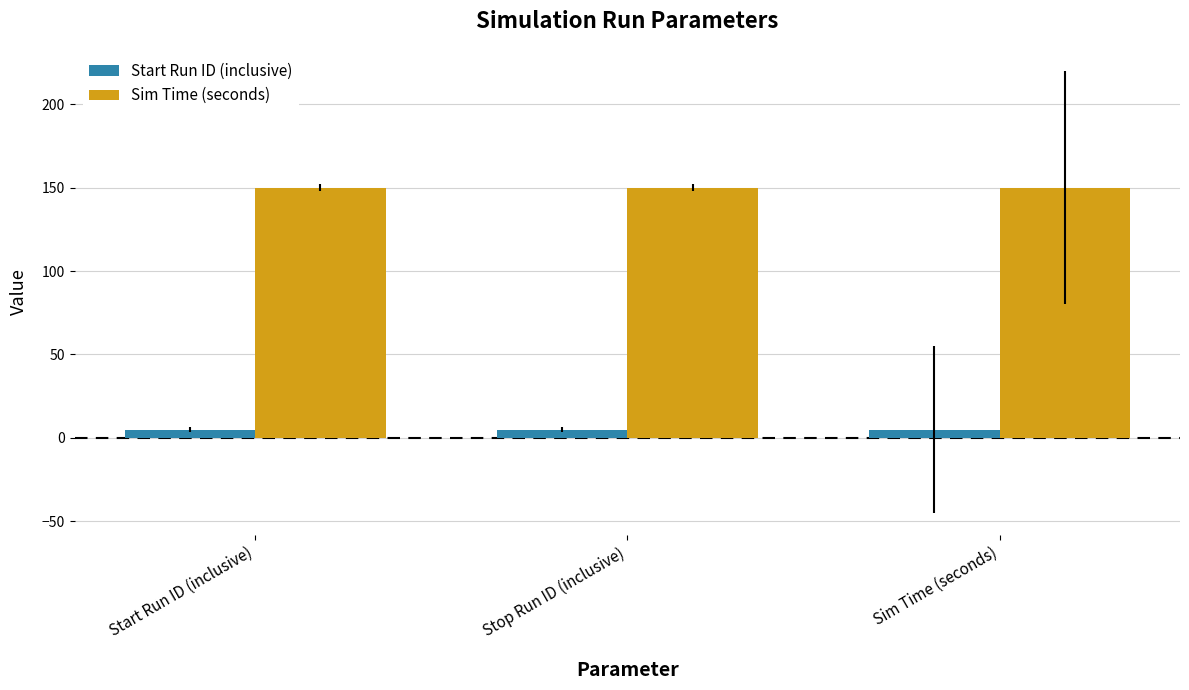

Rank the series at Sim Time (seconds) from highest to lowest value.

Sim Time (seconds), Start Run ID (inclusive)